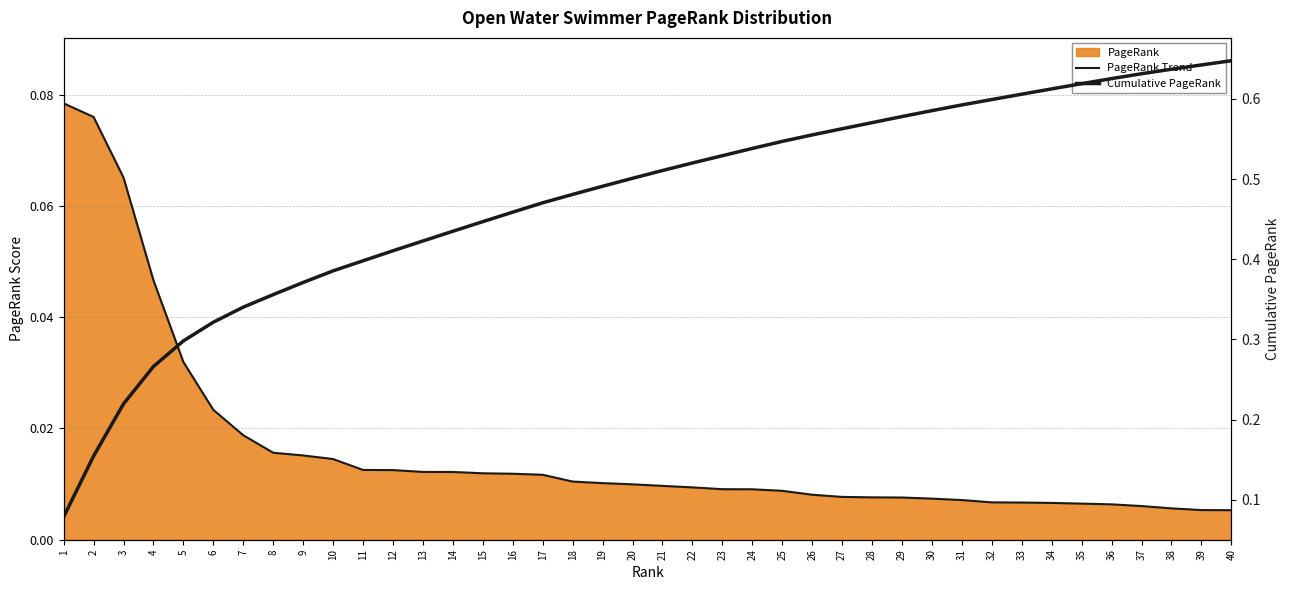

The Cumulative PageRank series shows 0.6 at 36. True or false?

True